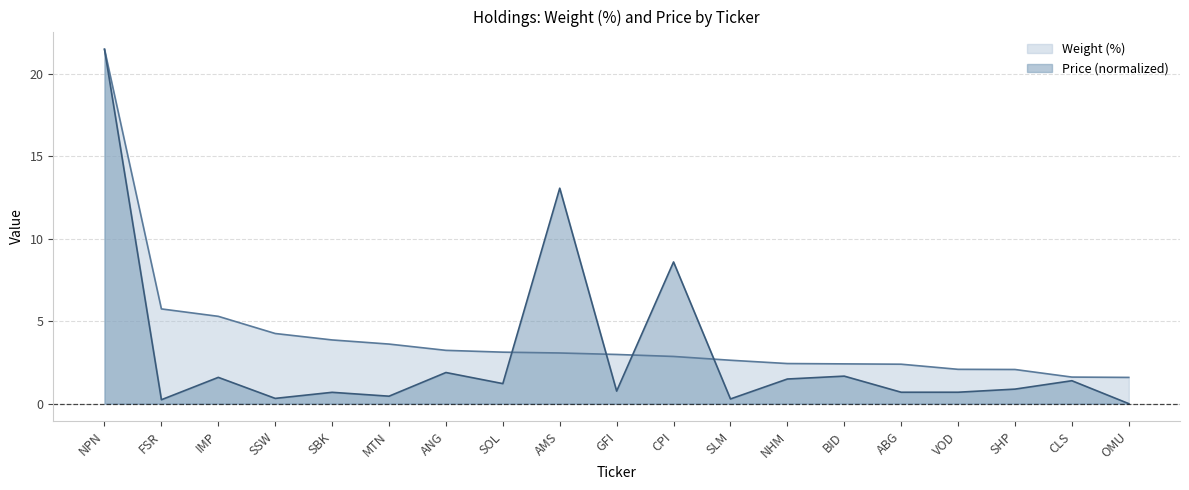

What is the spread (max minus min) of values at SSW?

3.9